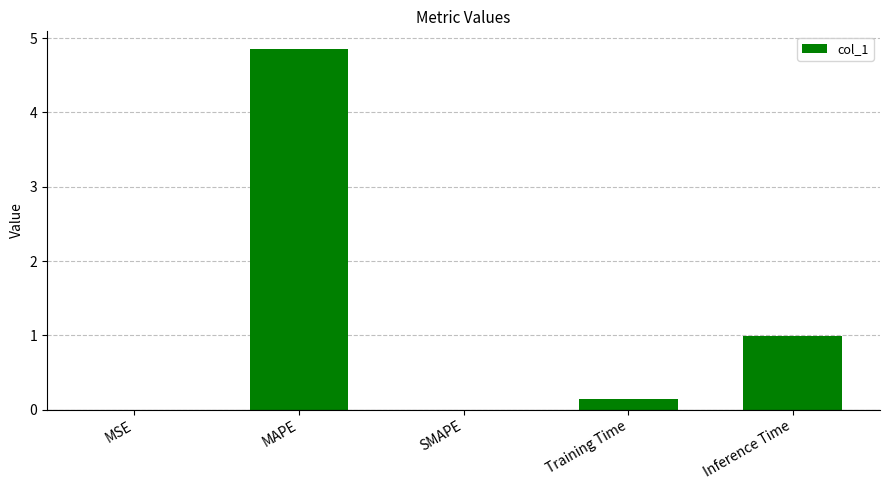

What is the change in value from MSE to Training Time?

+0.1